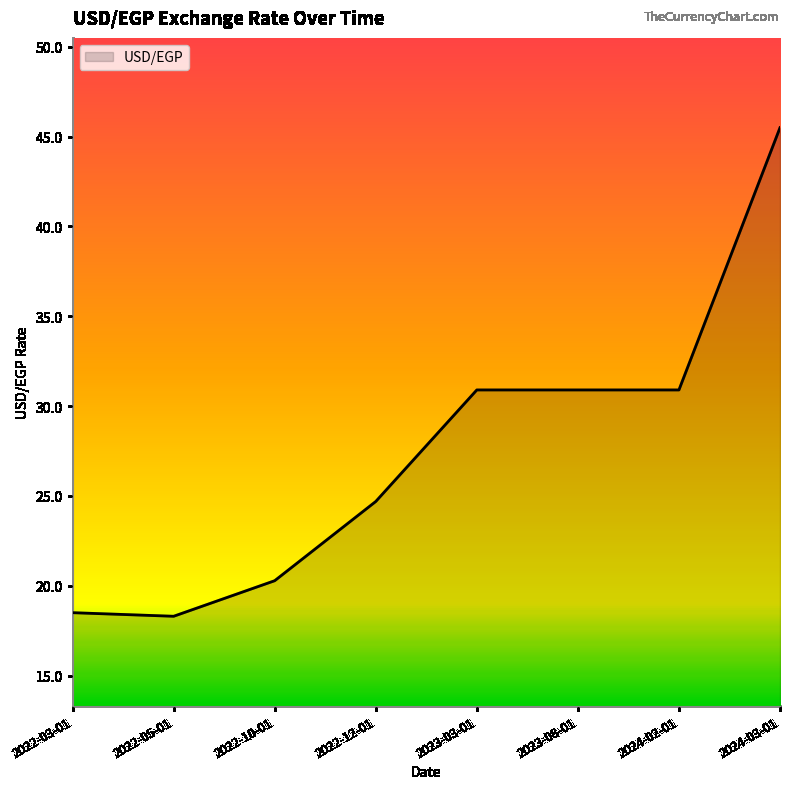

What position from the right is 2022-12-01?

5